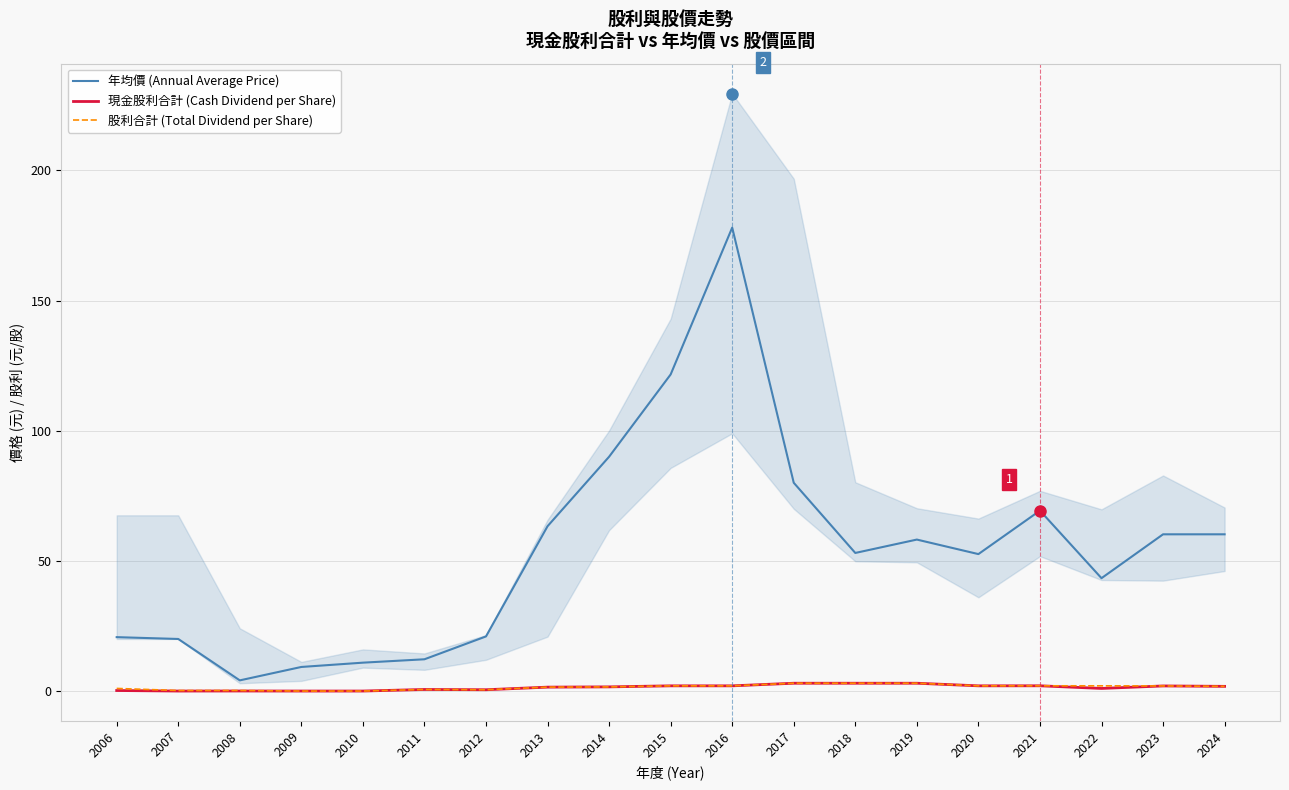

How many values in the 股利合計 (Total Dividend per Share) series exceed 1?

12